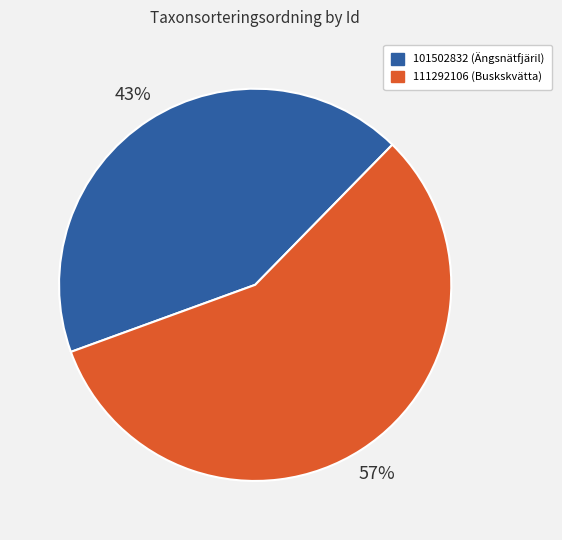

Which slice is the smallest?

101502832